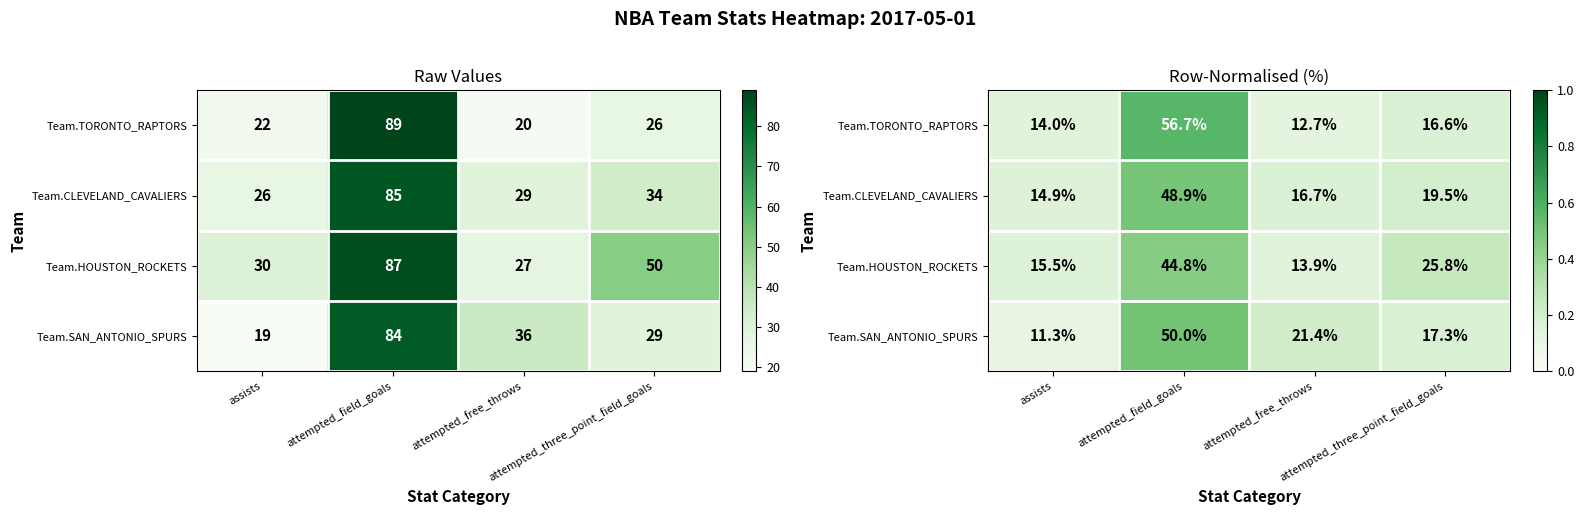

What value does the Team.HOUSTON_ROCKETS series have at attempted_field_goals?

0.4